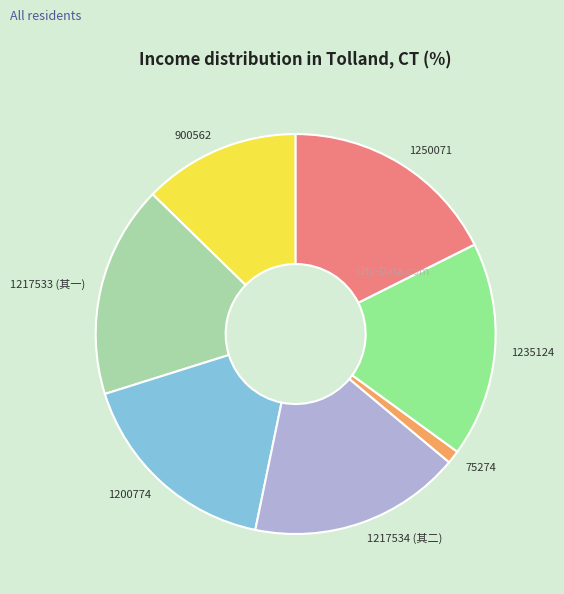

Does any single category account for the majority?

No